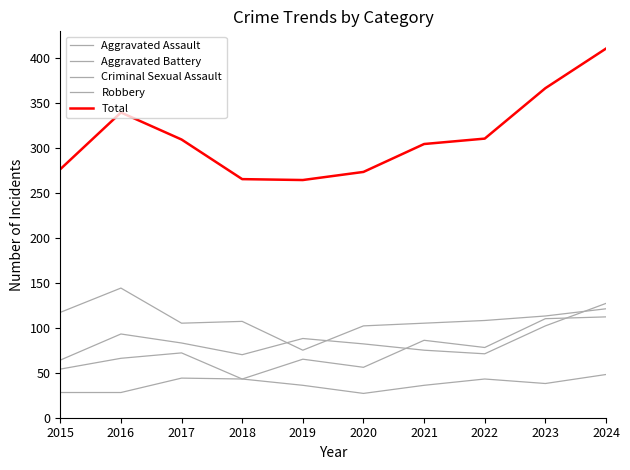

Where is the first local maximum for Aggravated Battery?

2016